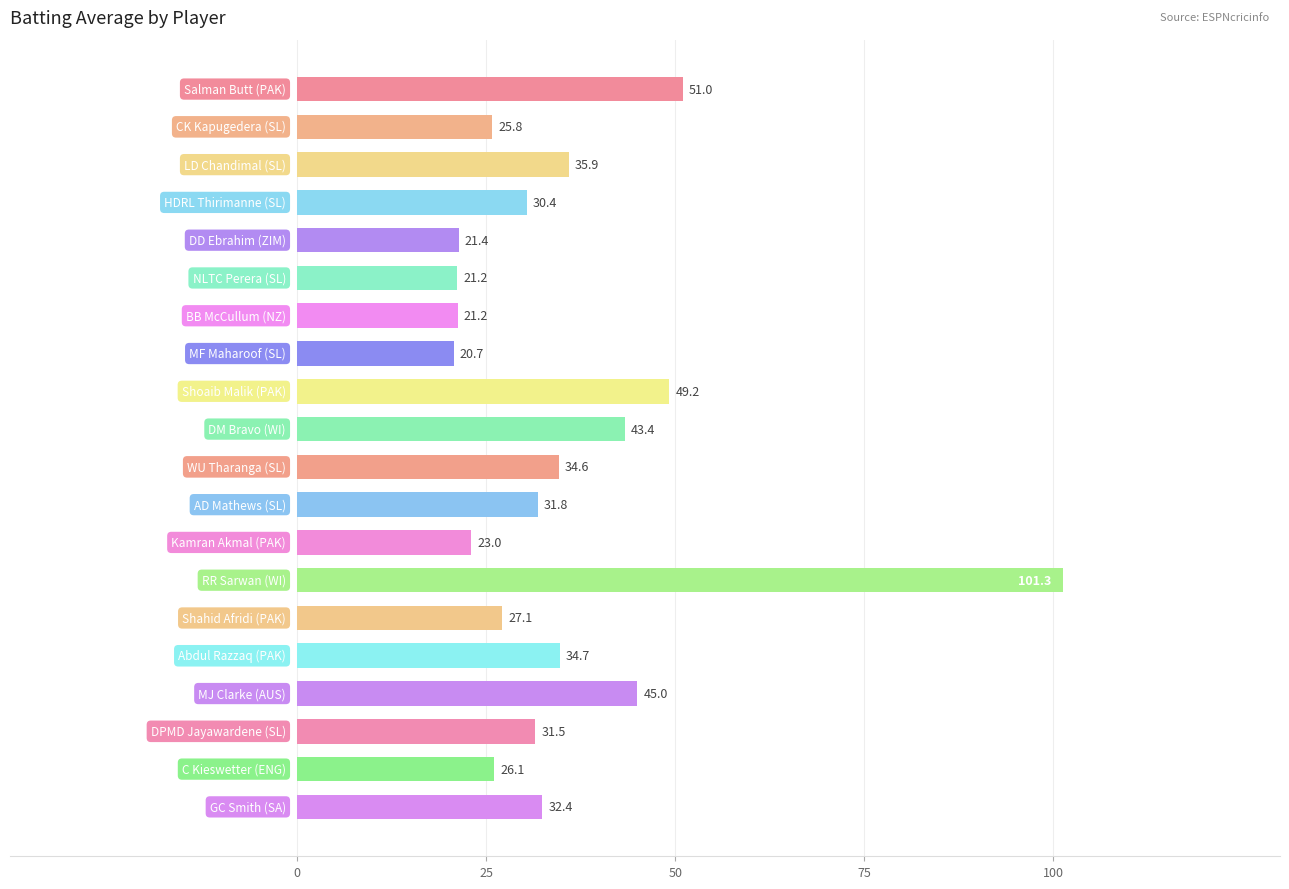

What is the sum of all values?

707.7